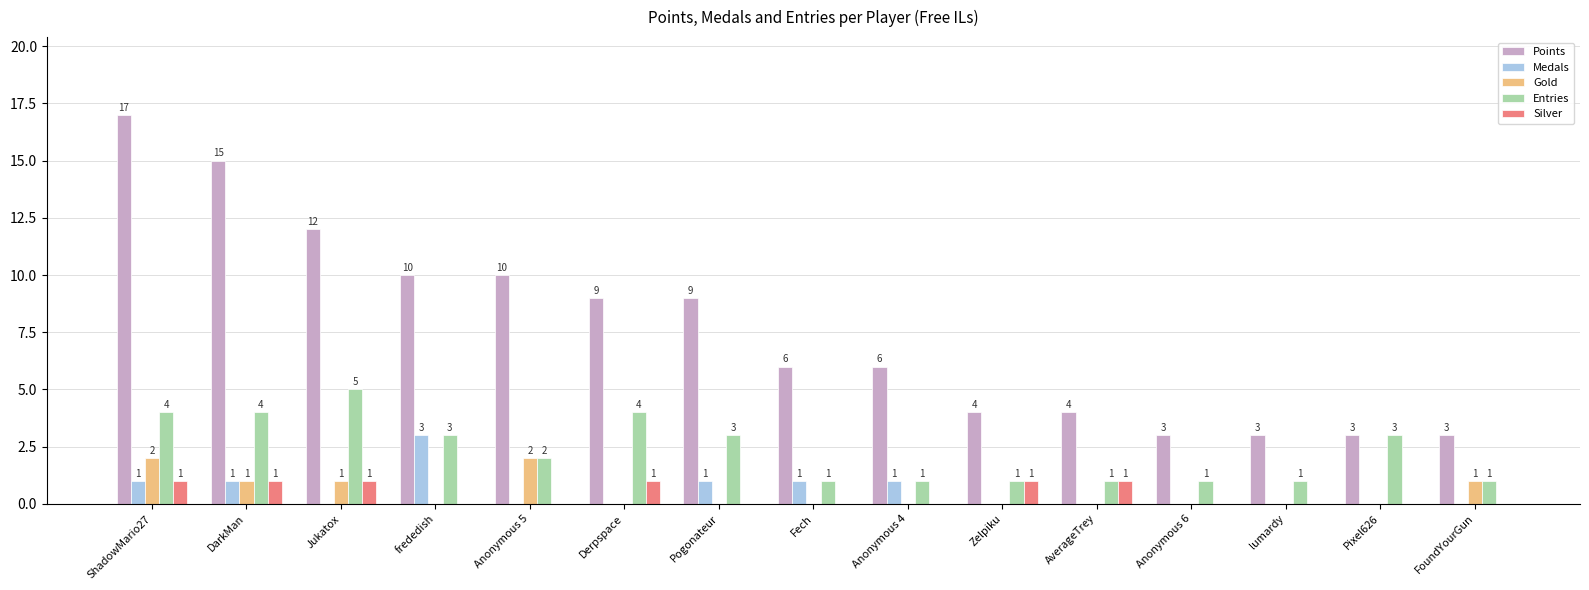

Which series has the largest range (max minus min)?

Points